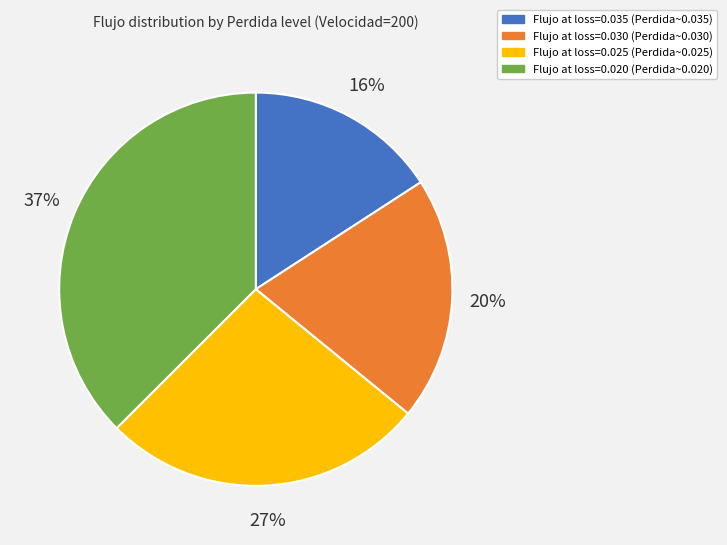

To the nearest percent, what percentage of the pie is Flujo at loss=0.030 (Perdida~0.030)?

20%